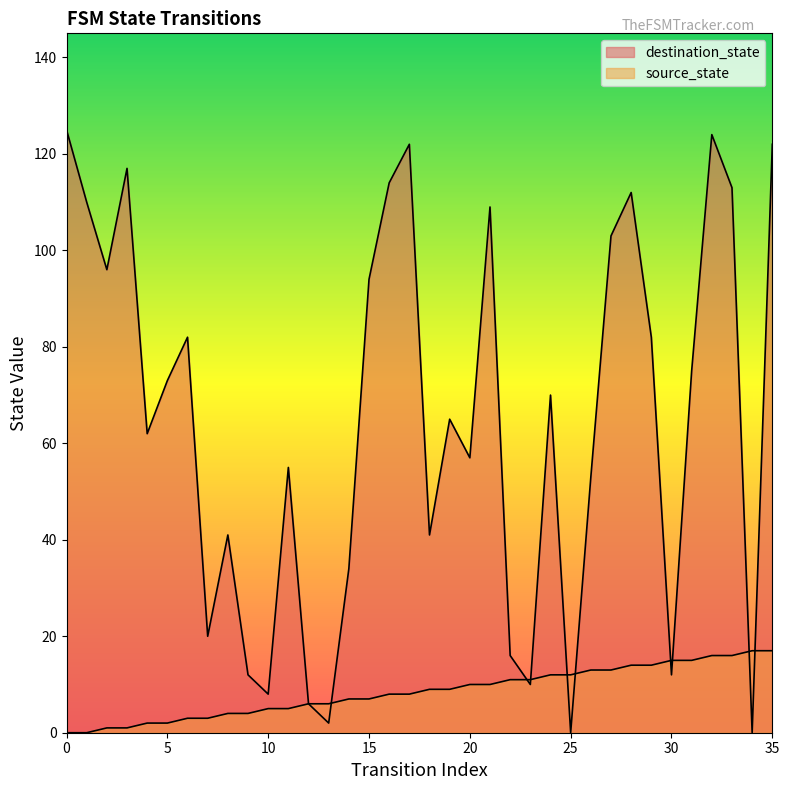

At which label is source_state closest to 8?

16